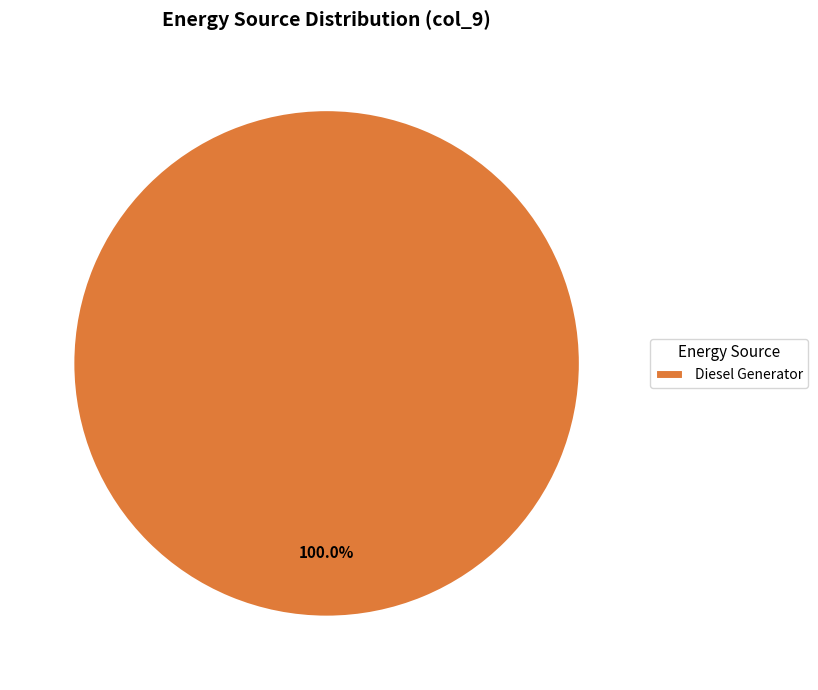

How many slices are in this pie chart?

1